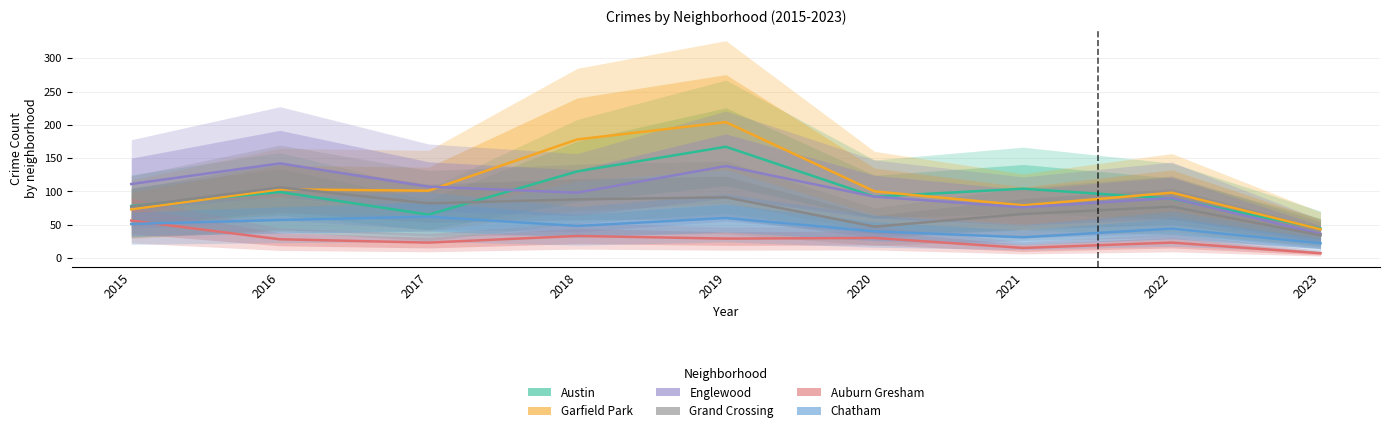

In Englewood, how many points are lower than both neighbors (excluding endpoints)?

2